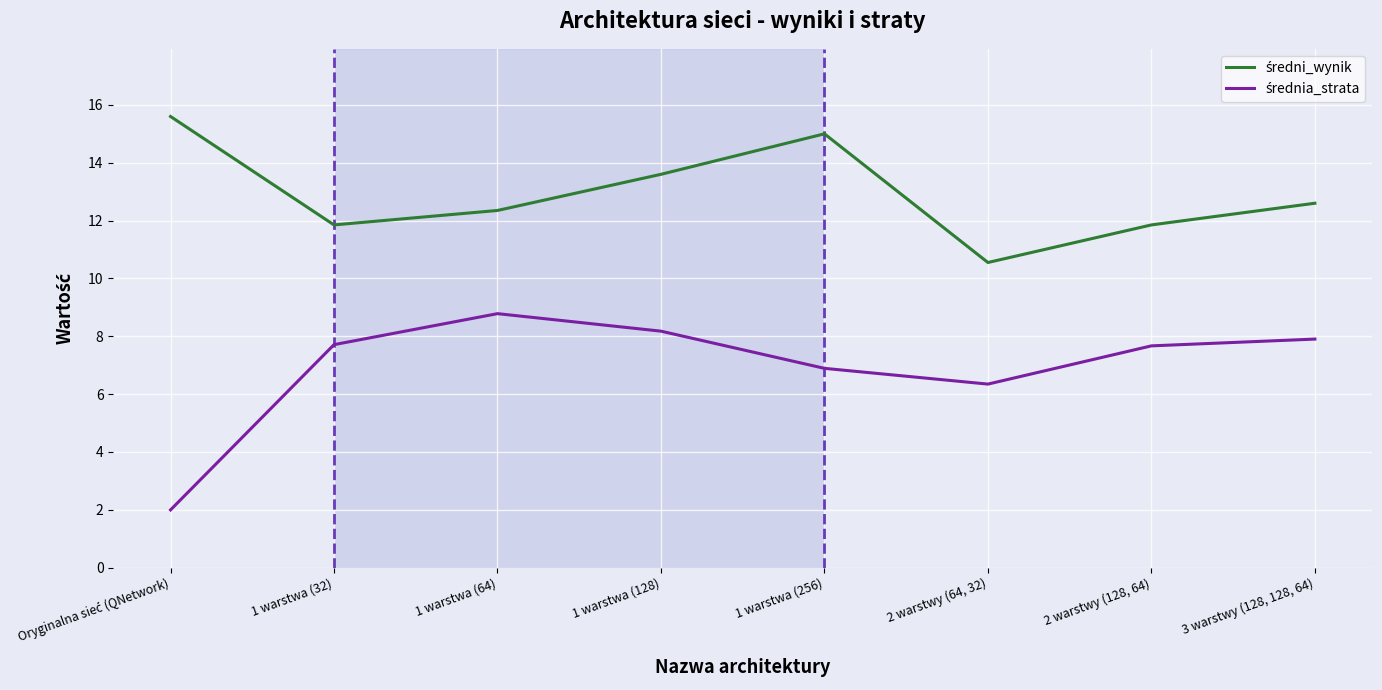

What position from the left is 3 warstwy (128, 128, 64)?

8